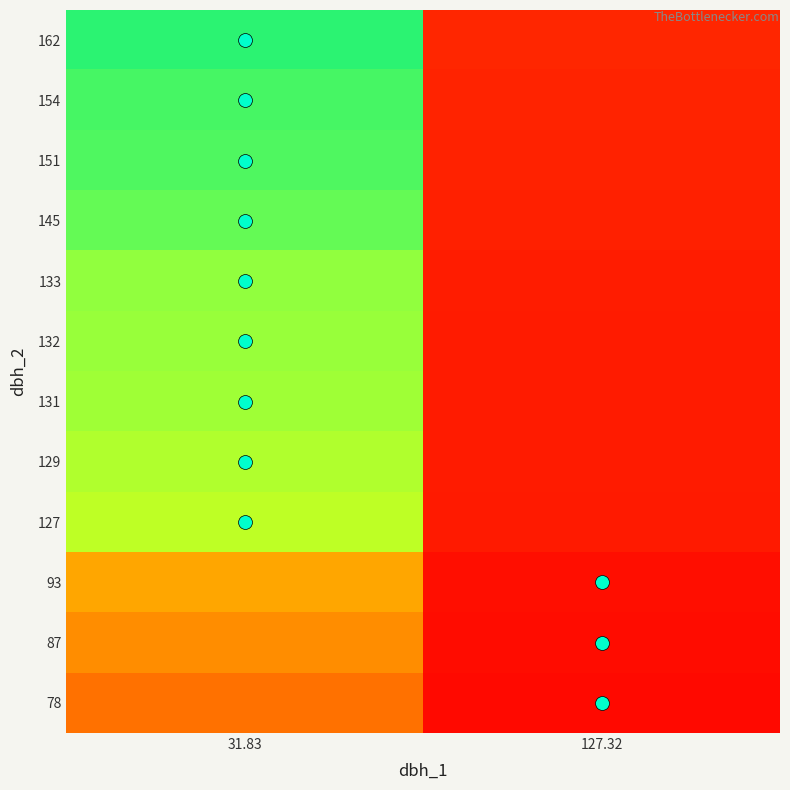

Reading left to right, extract all data points from this chart.

162: 31.83=5.1	127.32=1.3
154: 31.83=4.8	127.32=1.2
151: 31.83=4.7	127.32=1.2
145: 31.83=4.6	127.32=1.1
133: 31.83=4.2	127.32=1.0
132: 31.83=4.1	127.32=1.0
131: 31.83=4.1	127.32=1.0
129: 31.83=4.1	127.32=1.0
127: 31.83=4.0	127.32=1.0
93: 31.83=2.9	127.32=0.7
87: 31.83=2.7	127.32=0.7
78: 31.83=2.5	127.32=0.6